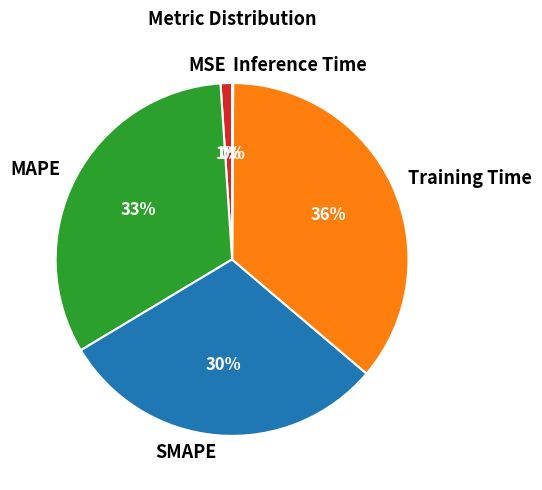

Is it true that SMAPE is 30% of the pie?

True